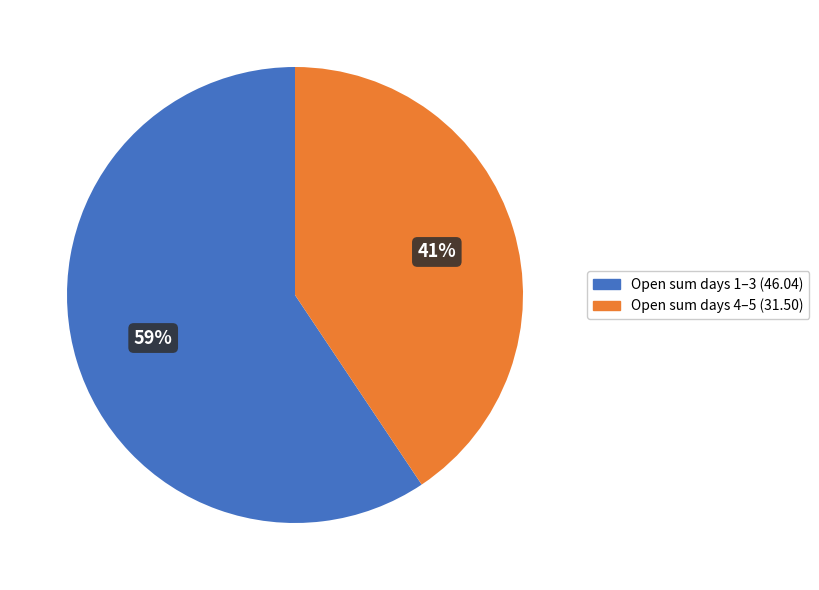

What is the largest slice in the pie chart?

Open sum days 1–3 (46.04)